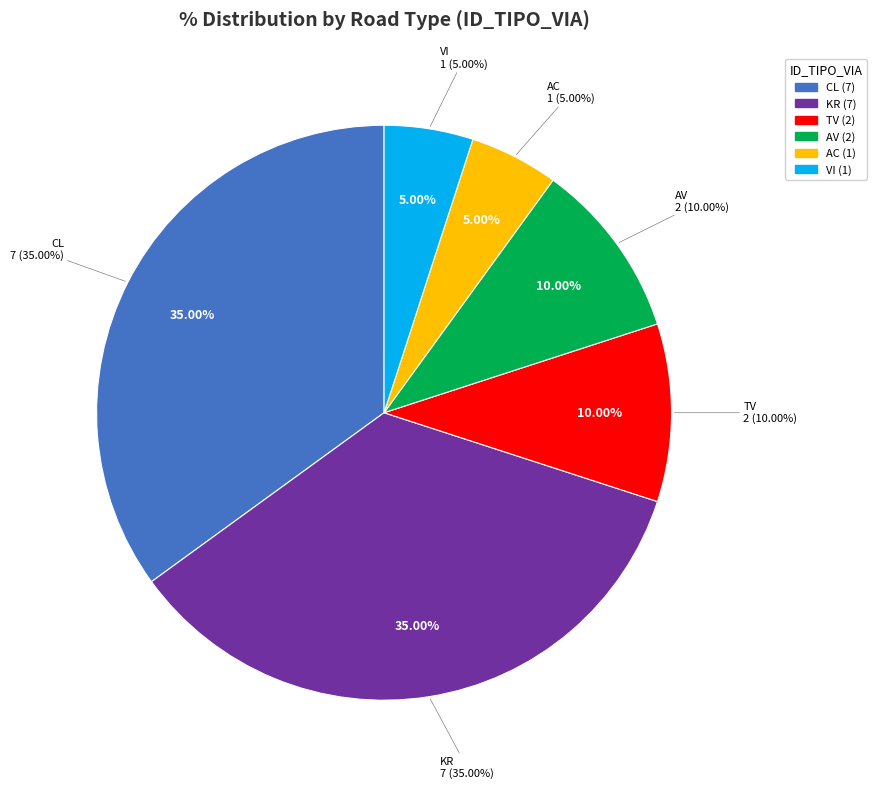

The CL slice represents 28% of the pie. True or false?

False